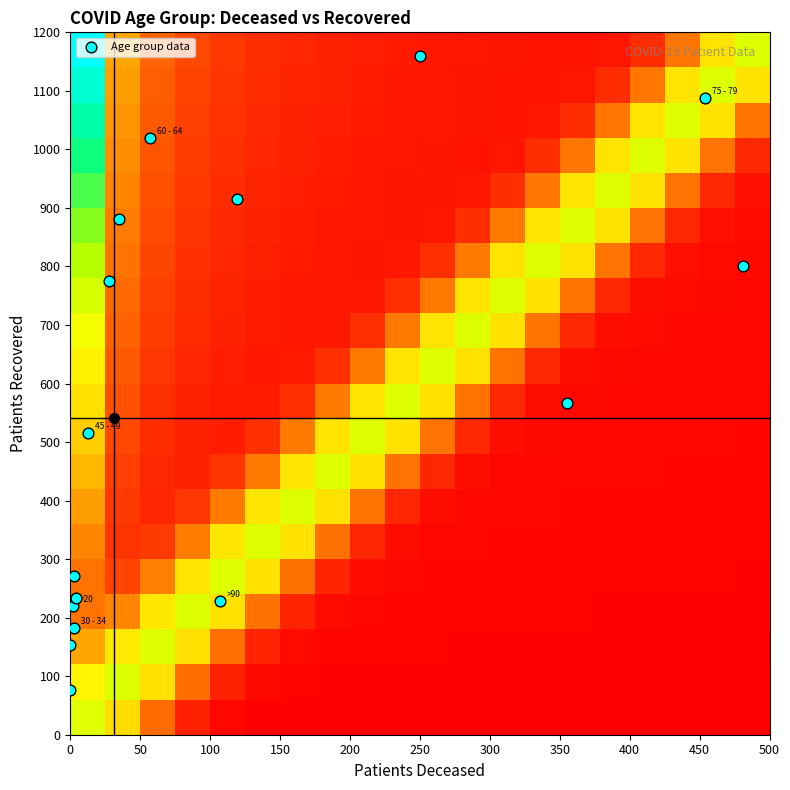

What is the maximum value shown in the chart?

1159